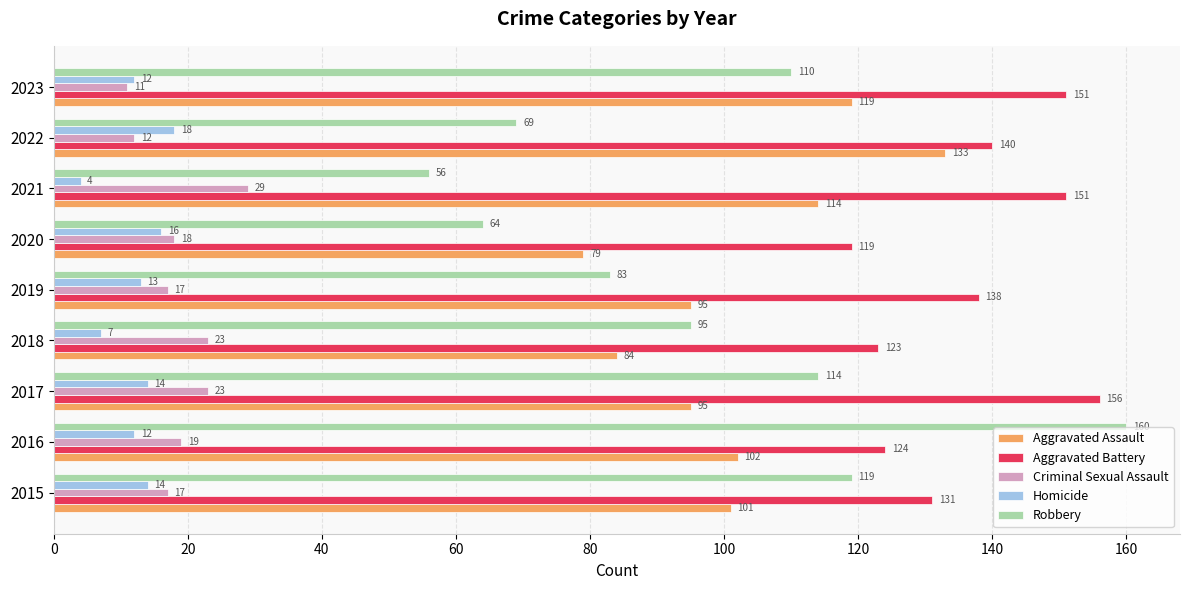

Where is Criminal Sexual Assault nearest to the value 20?

2016